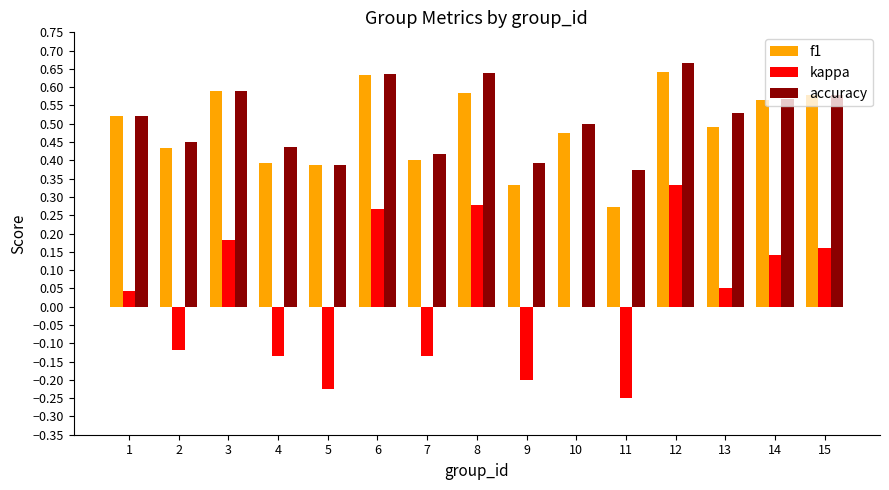

Is the value of kappa at 10 greater than the value of accuracy at 10?

No